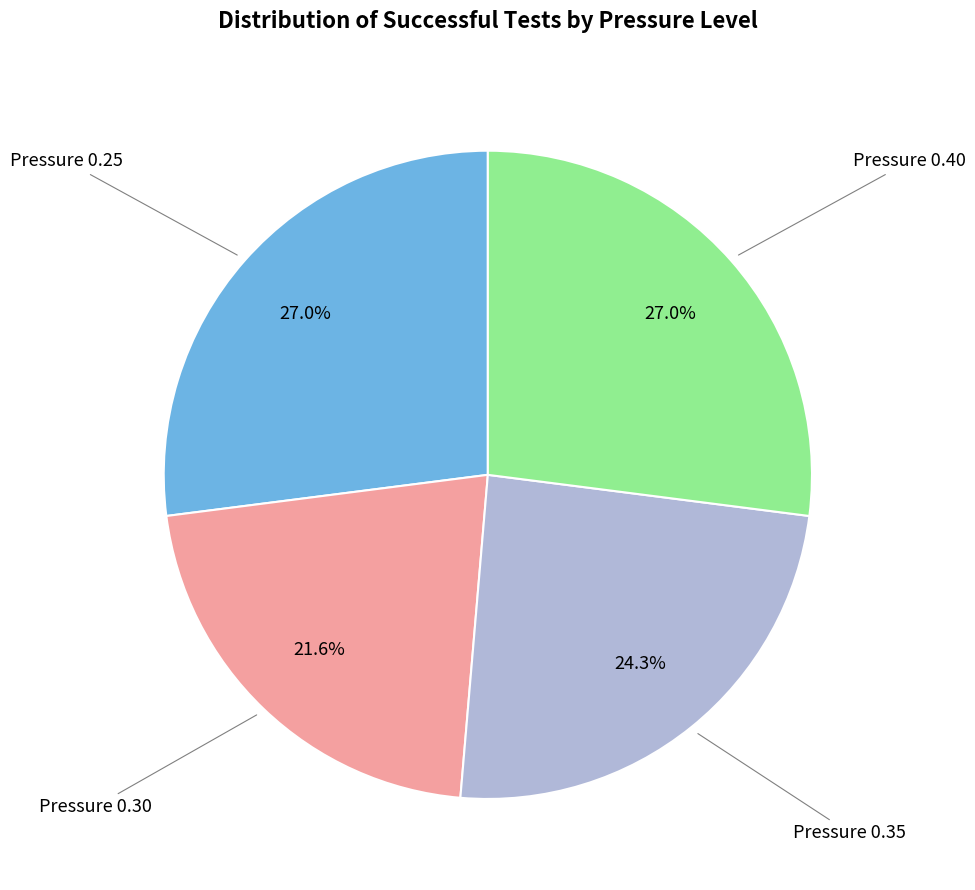

How much of the chart is everything except Pressure 0.35?

75.7%